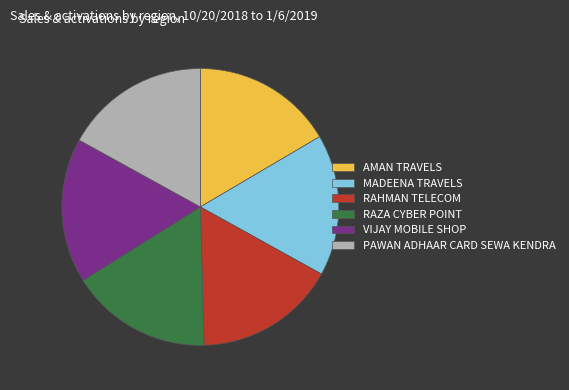

Does VIJAY MOBILE SHOP represent more than half of the total?

No